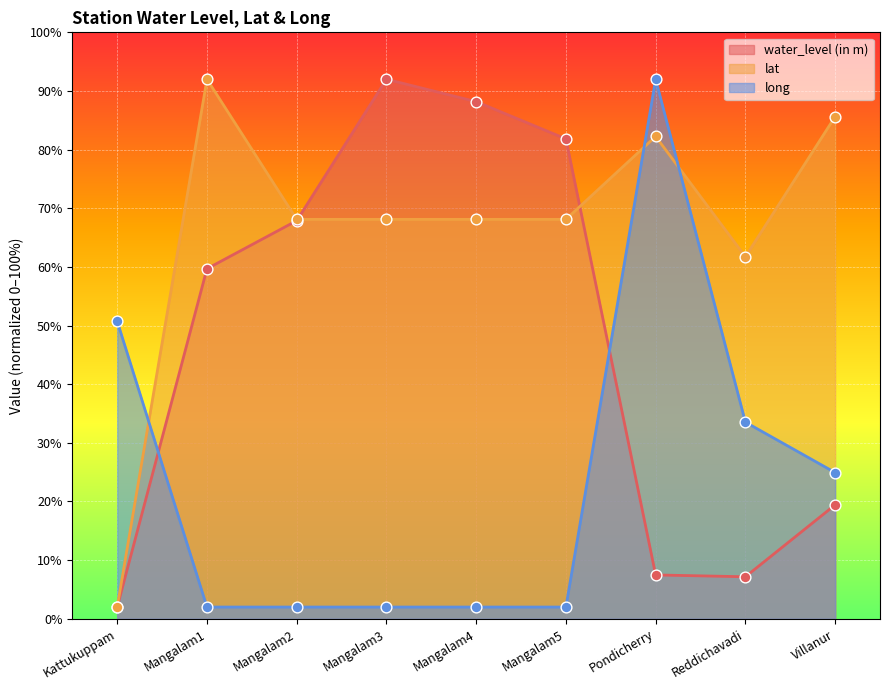

What are all the series names shown in the legend?

water_level (in m), lat, long